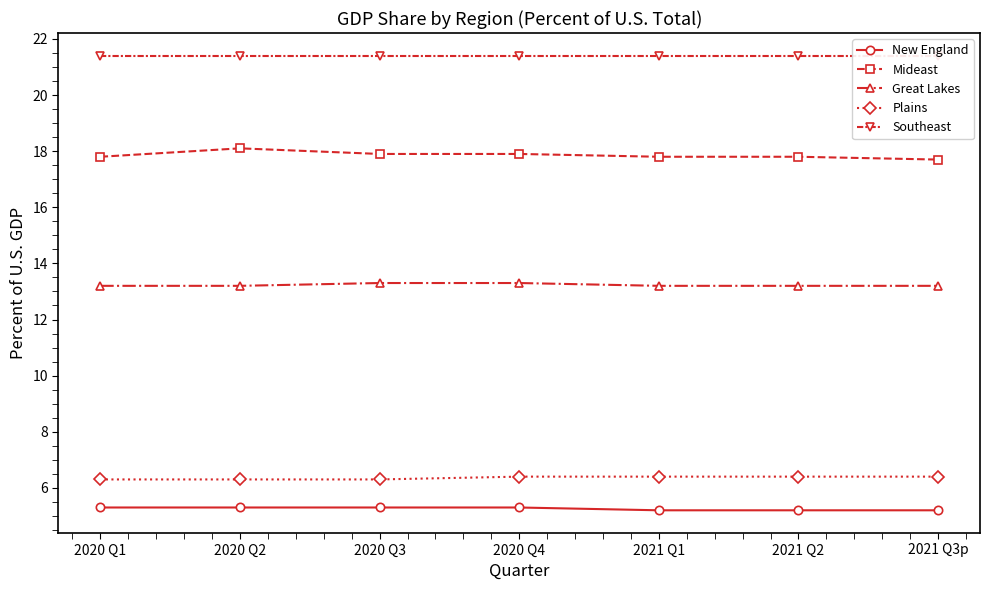

At which label does Mideast reach its minimum?

2021 Q3p